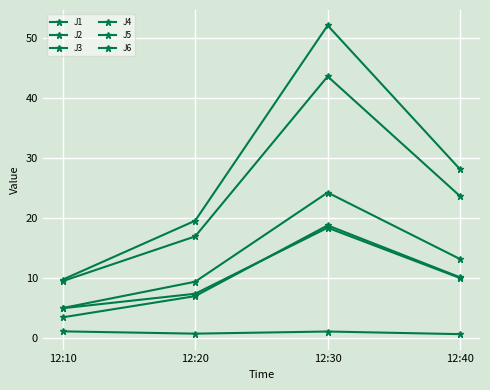

How many lines are shown in the chart?

6